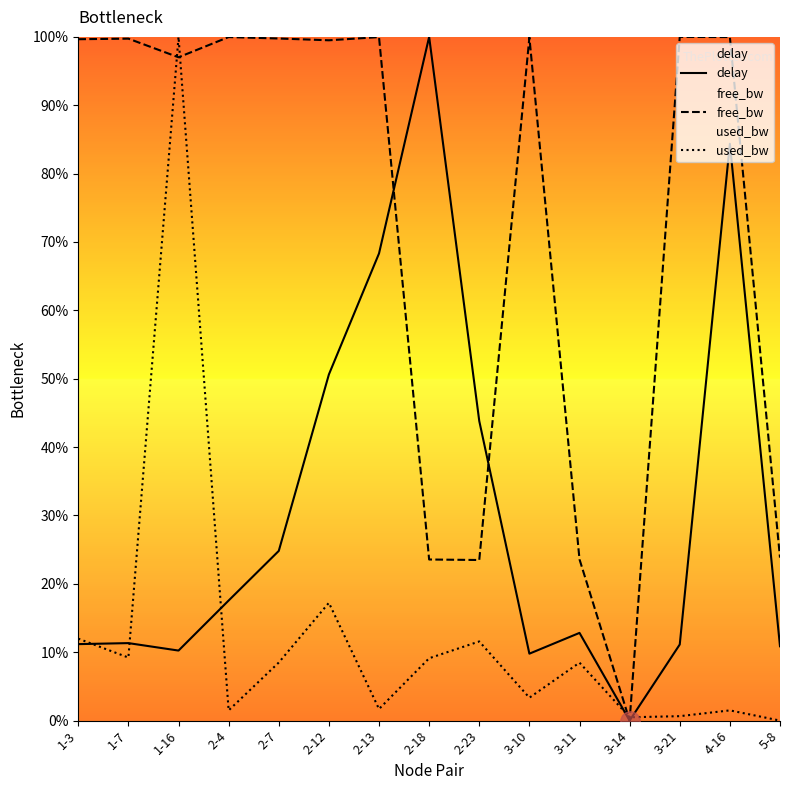

Is it true that delay equals 11.3 at 1-7?

True